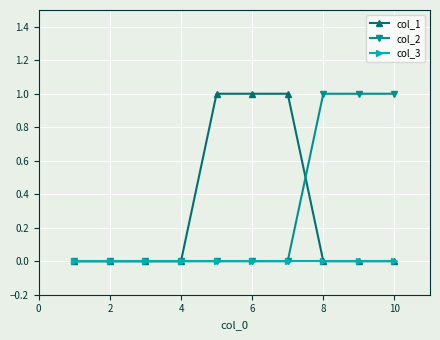

Reading left to right, transcribe all the data shown in this chart.

col_1: 0	0	0	0	1	1	1	0	0	0
col_2: 0	0	0	0	0	0	0	1	1	1
col_3: 0	0	0	0	0	0	0	0	0	0